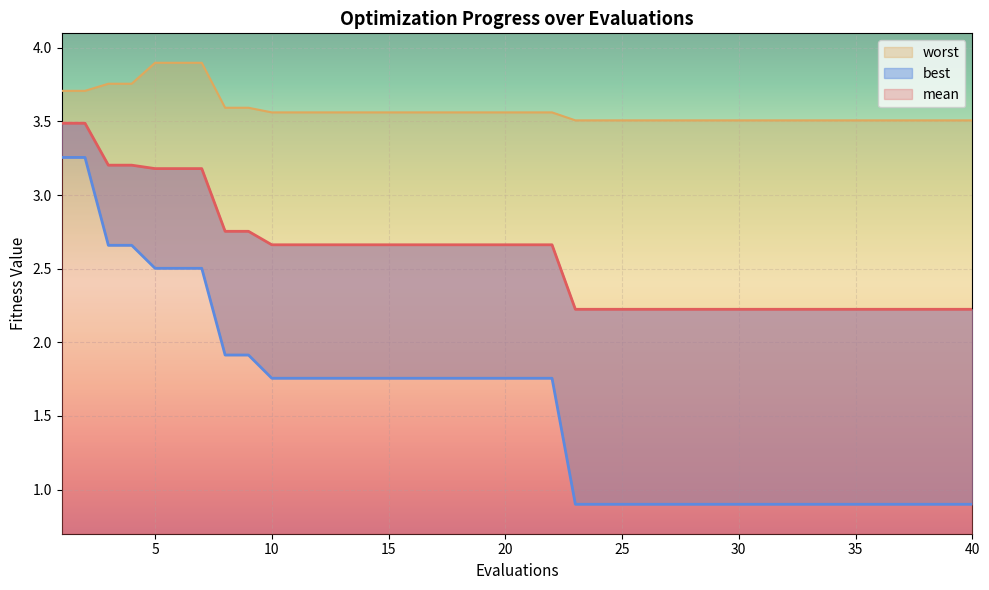

What is the difference between the maximum and minimum values in the worst series?

0.4